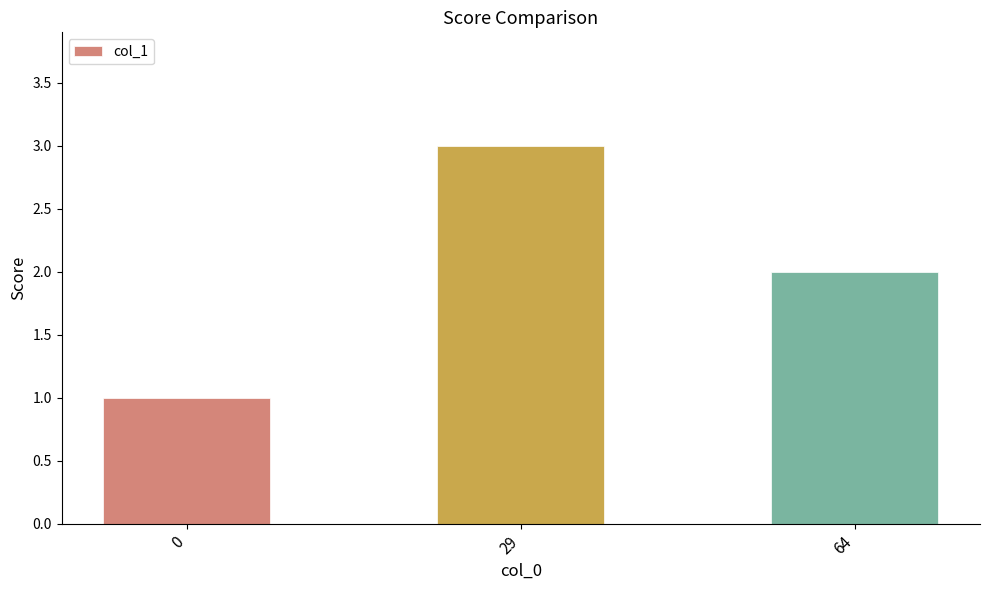

Count the values in the range 1 to 3.

3